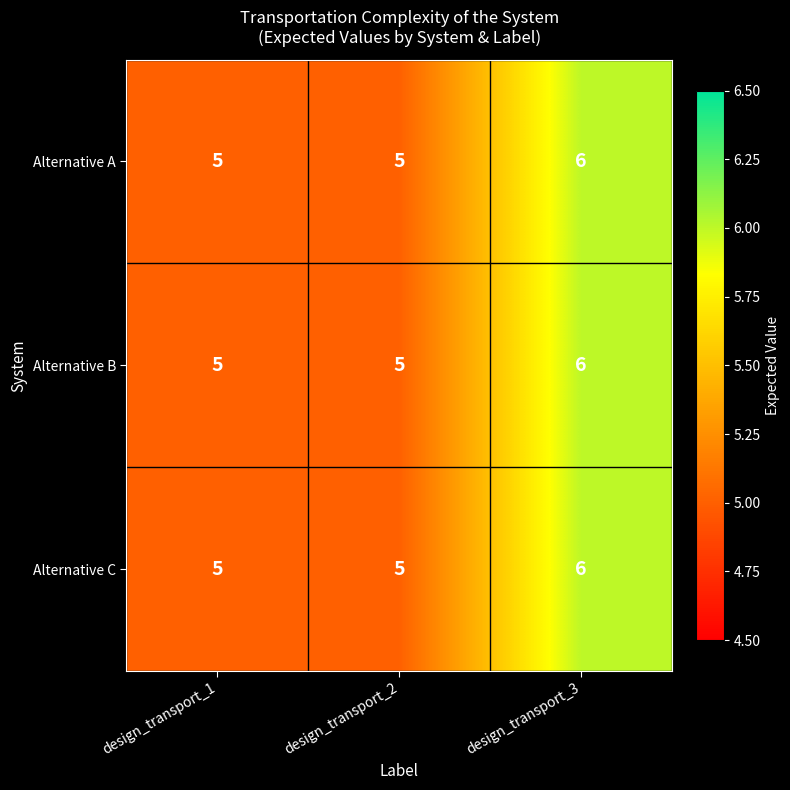

What is the sum of all Alternative B values?

16